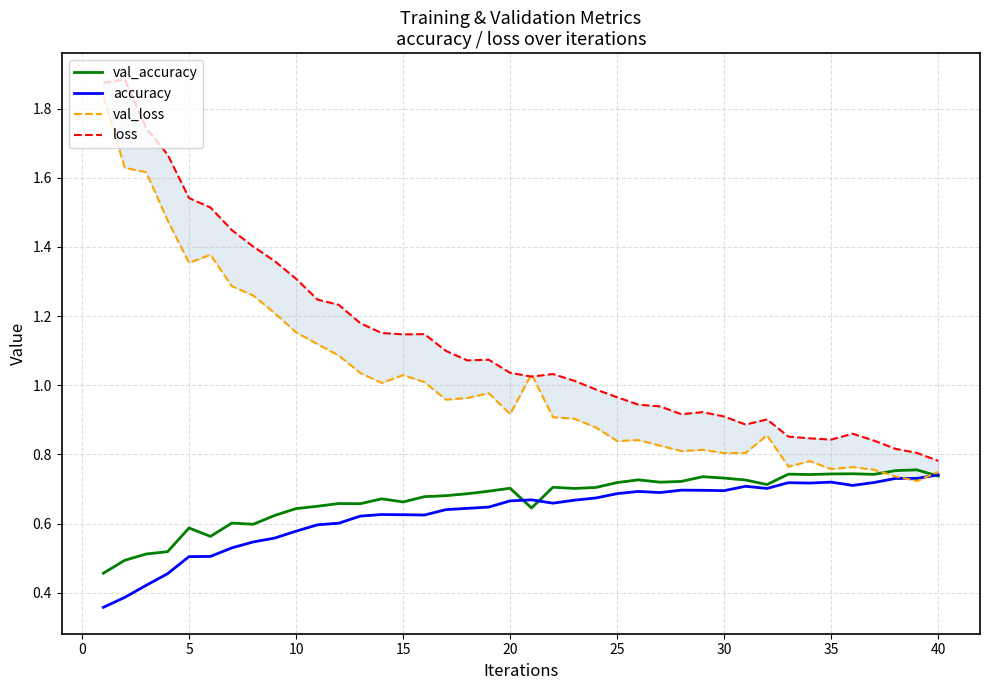

What are all the series names shown in the legend?

val_accuracy, accuracy, val_loss, loss